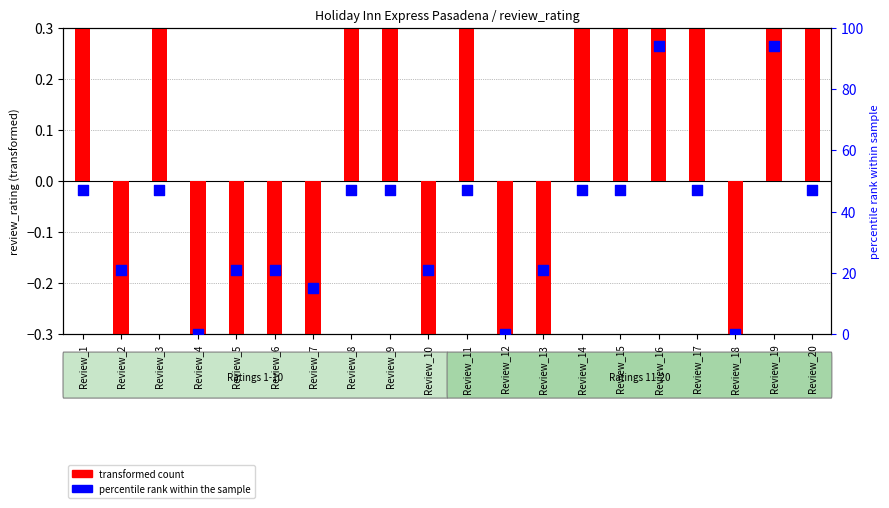

Which series has the largest Y range (max minus min)?

percentile rank within the sample